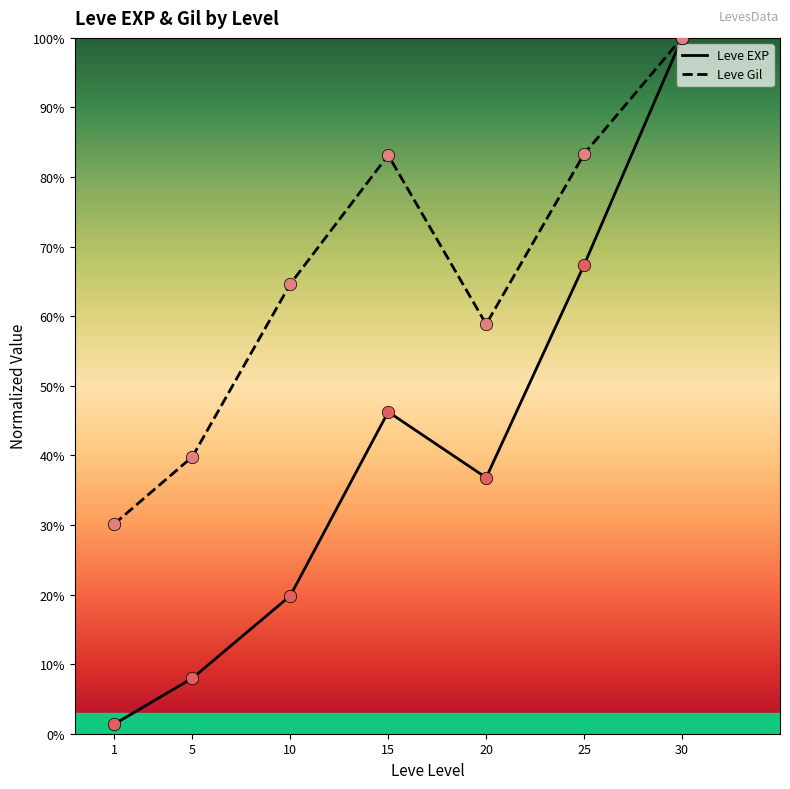

Which series contains the lowest Y value?

Leve EXP